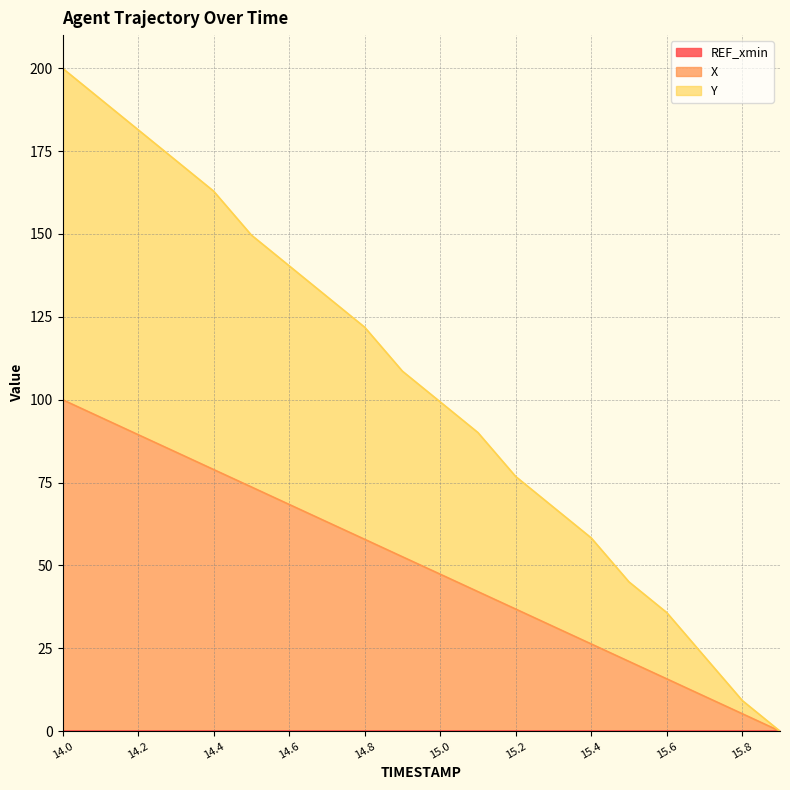

Reading left to right, extract all data points from this chart.

X: 14.0=100.0	14.1=94.7	14.2=89.5	14.3=84.2	14.4=78.9	14.5=73.7	14.6=68.4	14.7=63.1	14.8=57.9	14.9=52.6	15.0=47.4	15.1=42.1	15.2=36.8	15.3=31.6	15.4=26.3	15.5=21.0	15.6=15.8	15.7=10.5	15.8=5.3	15.9=0.0
Y: 14.0=200.0	14.1=190.7	14.2=181.5	14.3=172.2	14.4=162.9	14.5=149.7	14.6=140.4	14.7=131.1	14.8=121.9	14.9=108.6	15.0=99.4	15.1=90.1	15.2=76.8	15.3=67.6	15.4=58.3	15.5=45.0	15.6=35.8	15.7=22.5	15.8=9.3	15.9=0.0